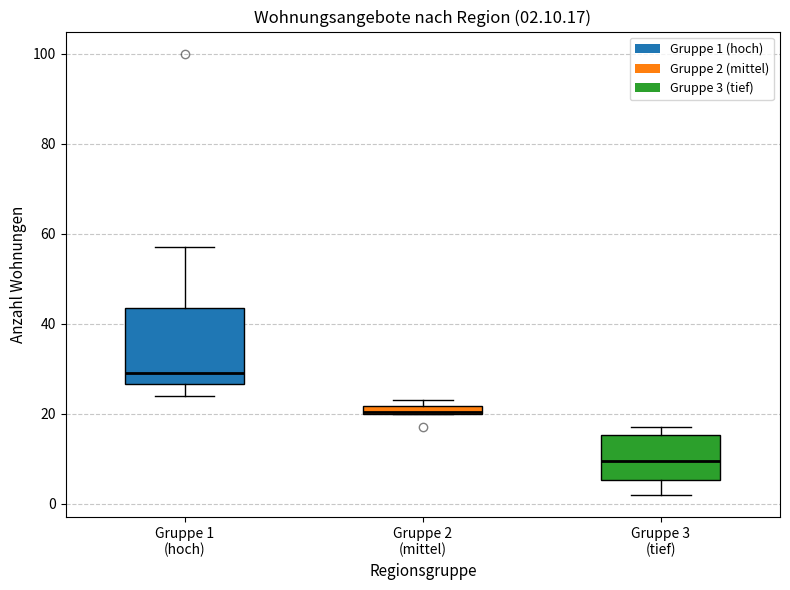

Which box has the lowest median line?

Gruppe 3 (tief)